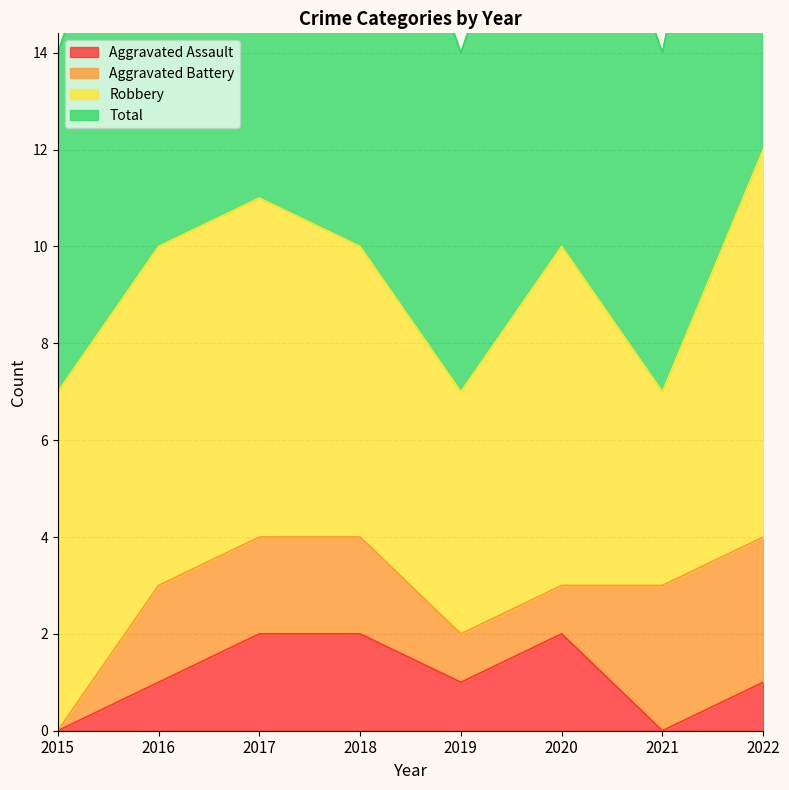

What is the difference between the second highest and minimum values in the Aggravated Assault series?

2